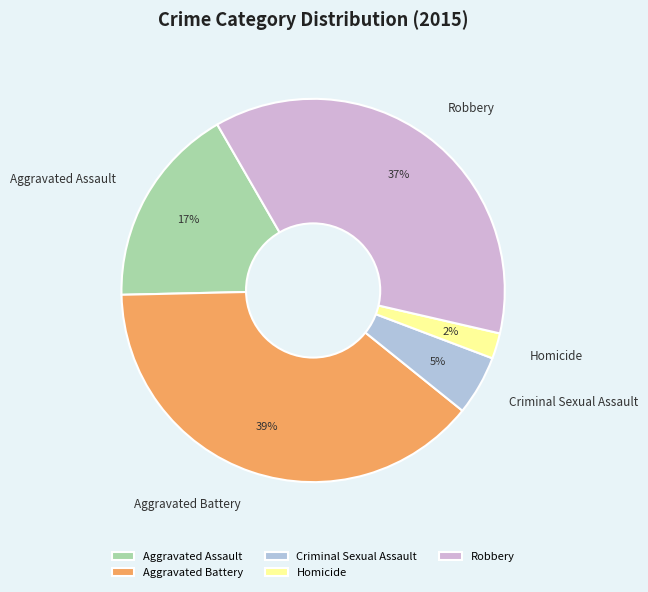

Rank the categories by value from highest to lowest.

Aggravated Battery, Robbery, Aggravated Assault, Criminal Sexual Assault, Homicide